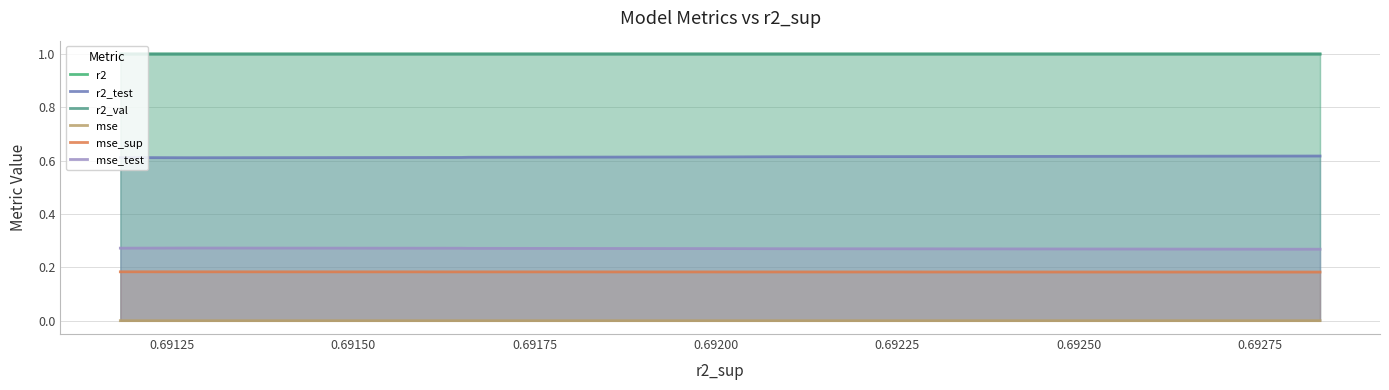

Between 0.69275 and 0.69175, which is larger?

0.69175